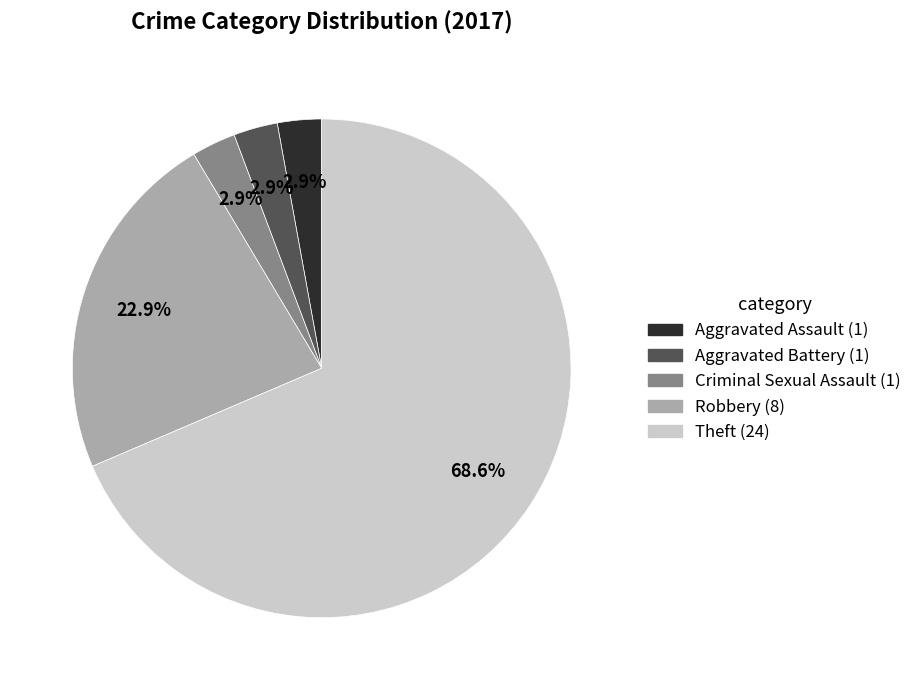

To the nearest percent, what portion does Criminal Sexual Assault represent?

3%